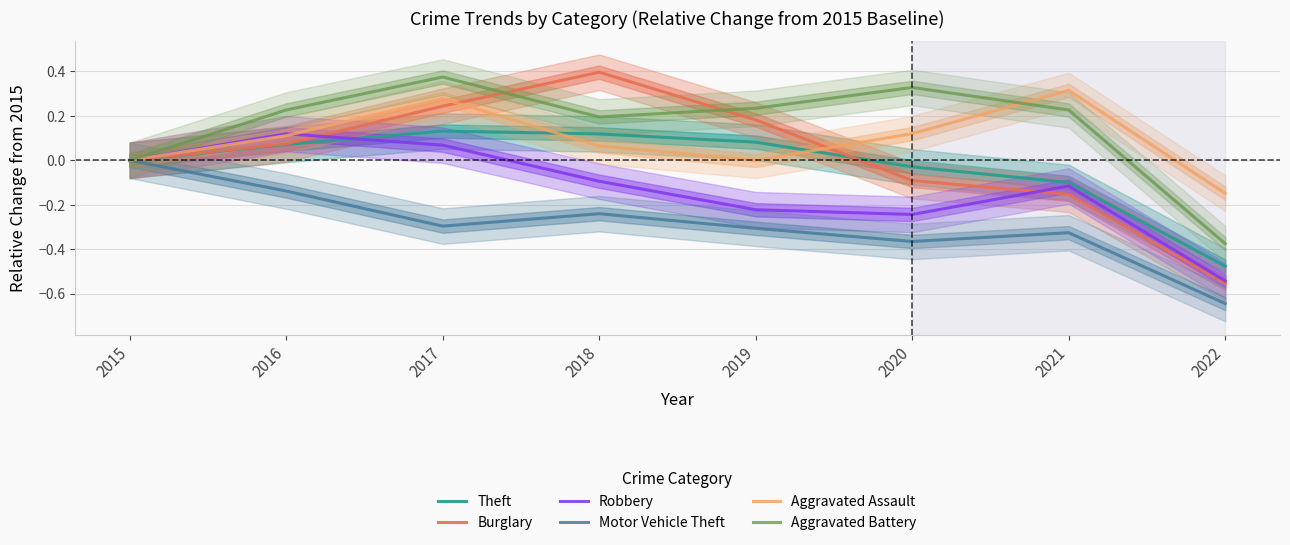

Does the chart have visible grid lines?

Yes